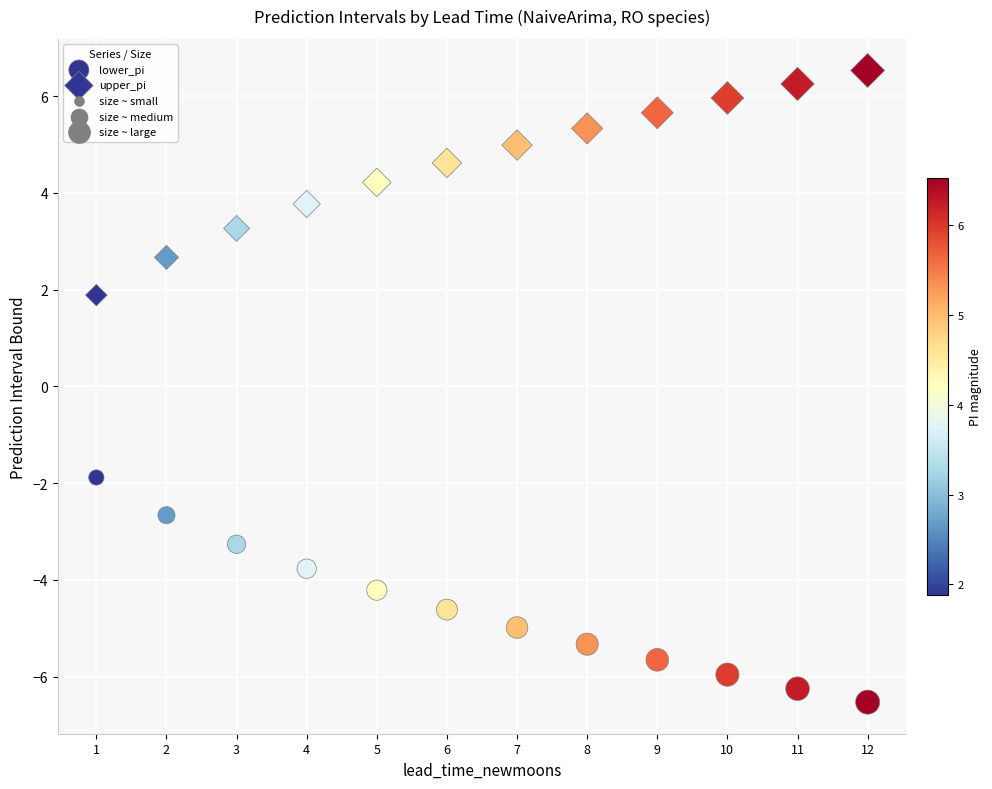

How many points are shown in the scatter plot?

24